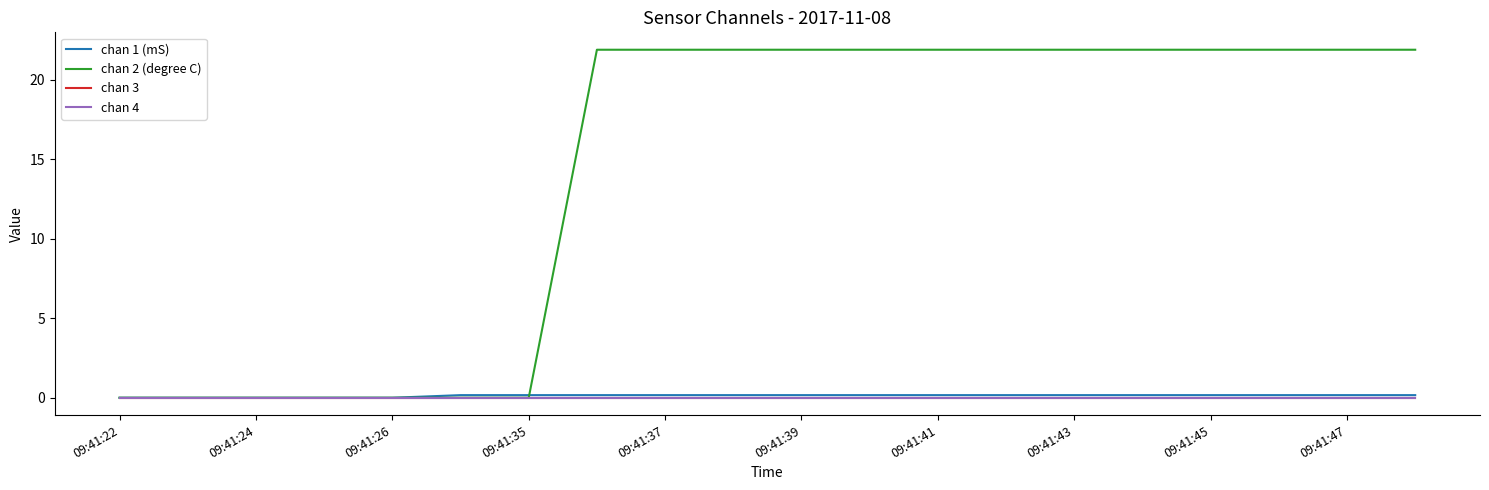

Which category has the highest value across all series?

09:41:43